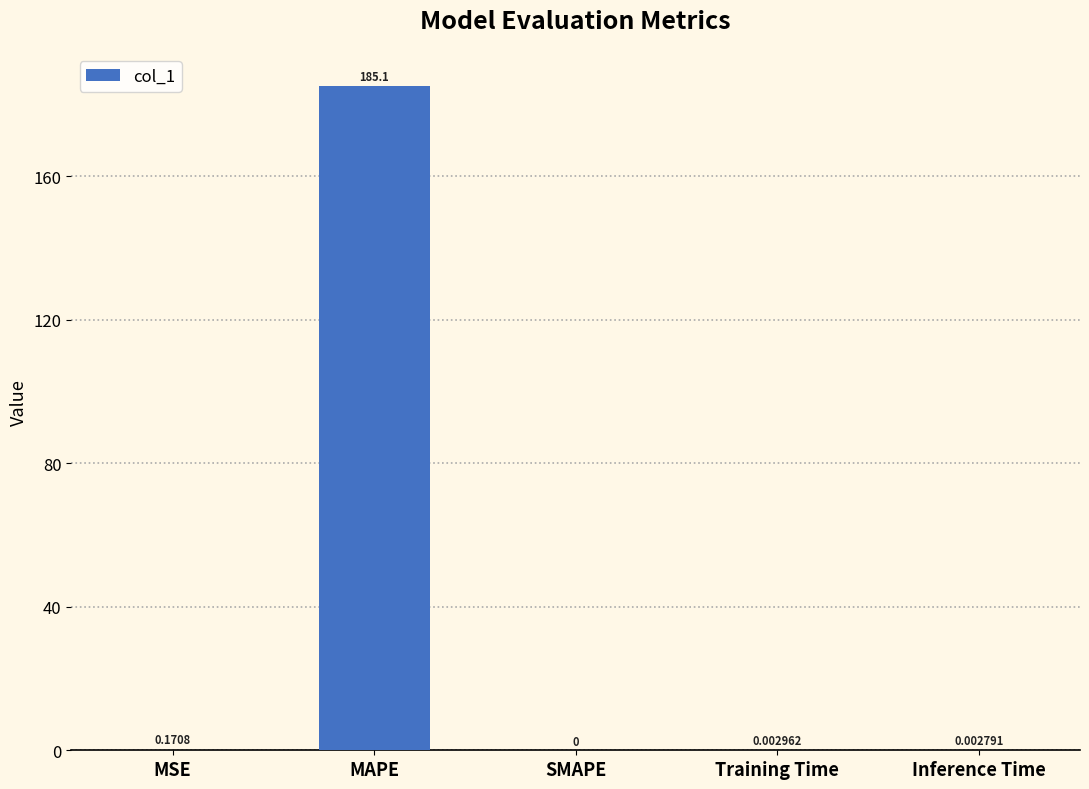

What is the sum of all values?

185.3